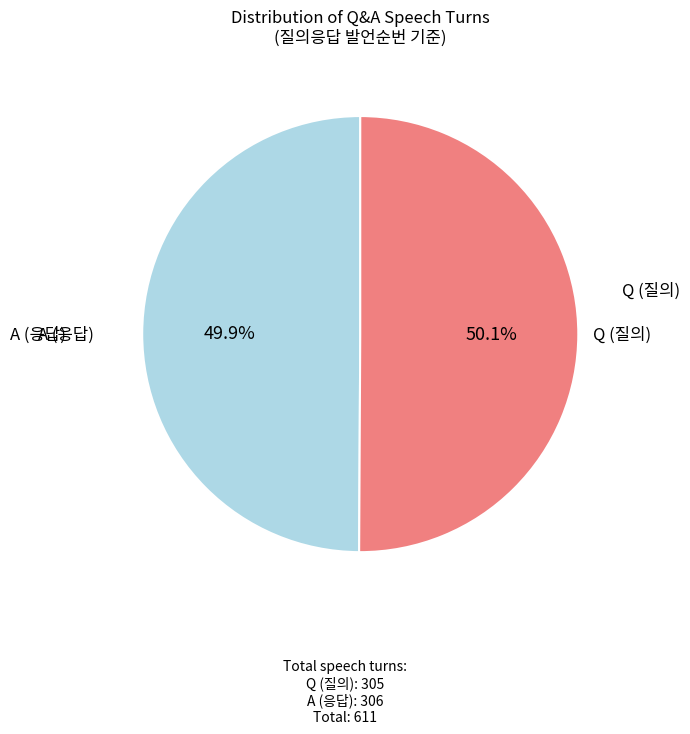

Does A represent more than half of the total?

Yes